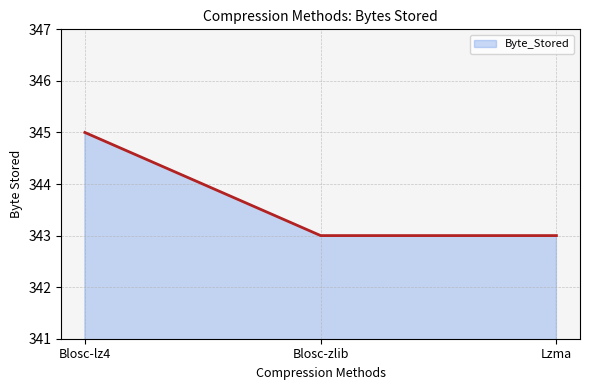

What is the difference between the values at Blosc-zlib and Blosc-lz4?

2